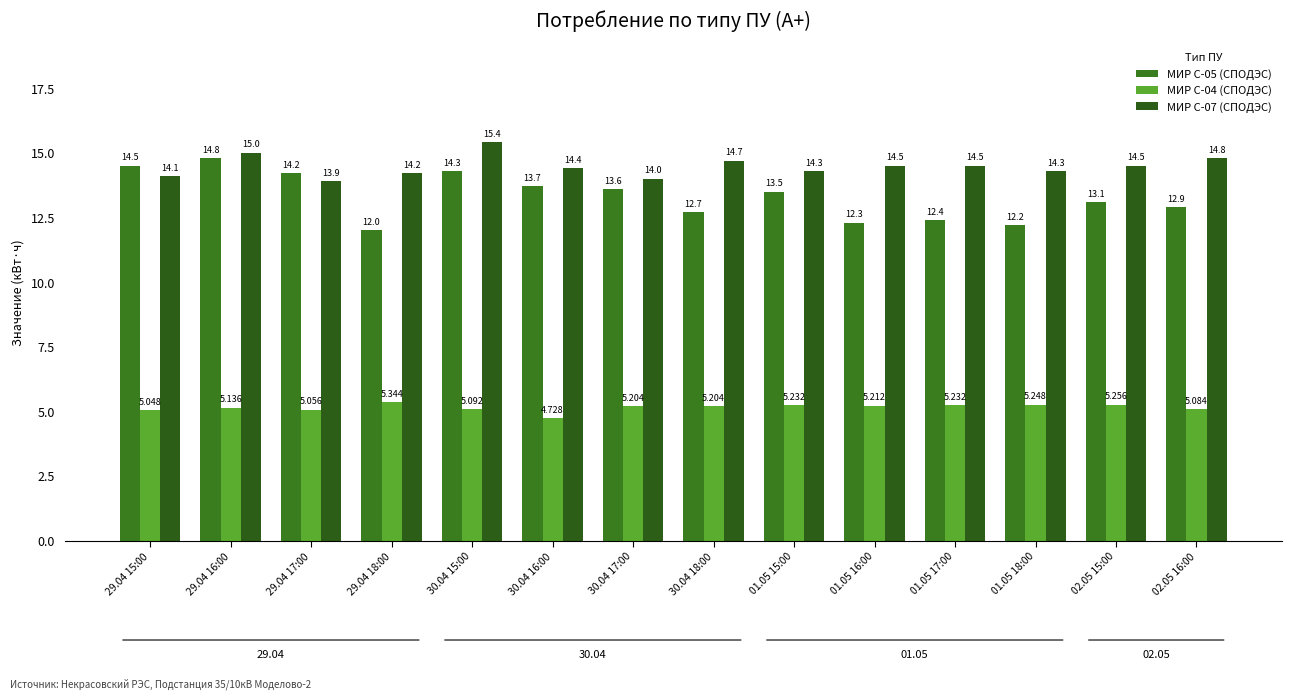

List the series in order of their peak value, lowest first.

МИР С-04 (СПОДЭС), МИР С-05 (СПОДЭС), МИР С-07 (СПОДЭС)